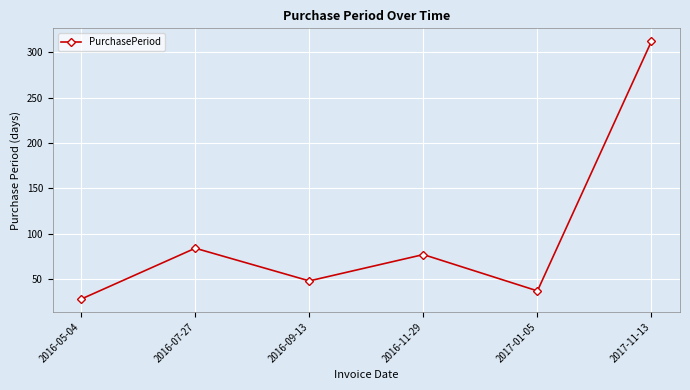

What is the value of the 5th point from the left?

37